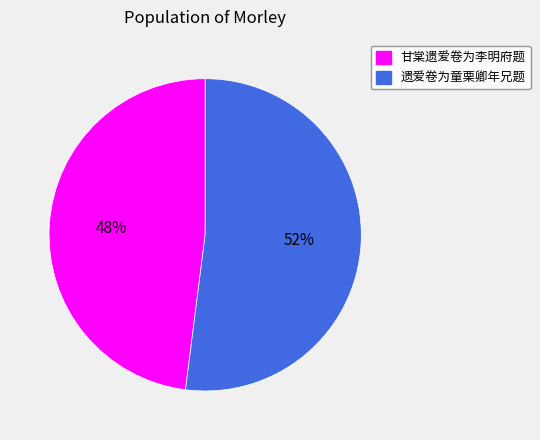

To the nearest percent, what percentage of the pie is 甘棠遗爱卷为李明府题?

48%